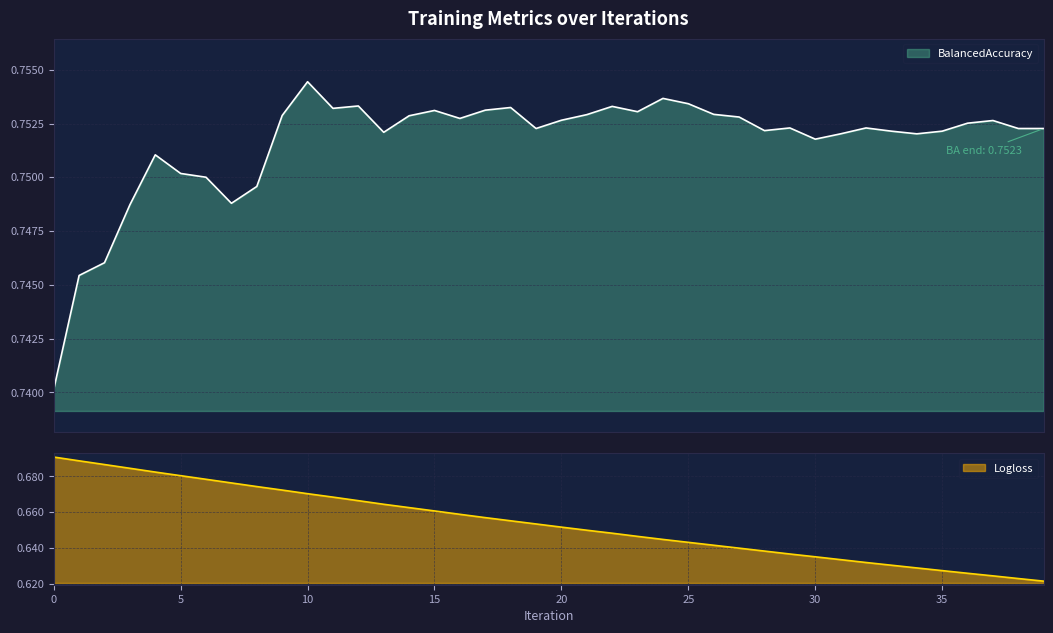

What are all the series names shown in the legend?

BalancedAccuracy, Logloss